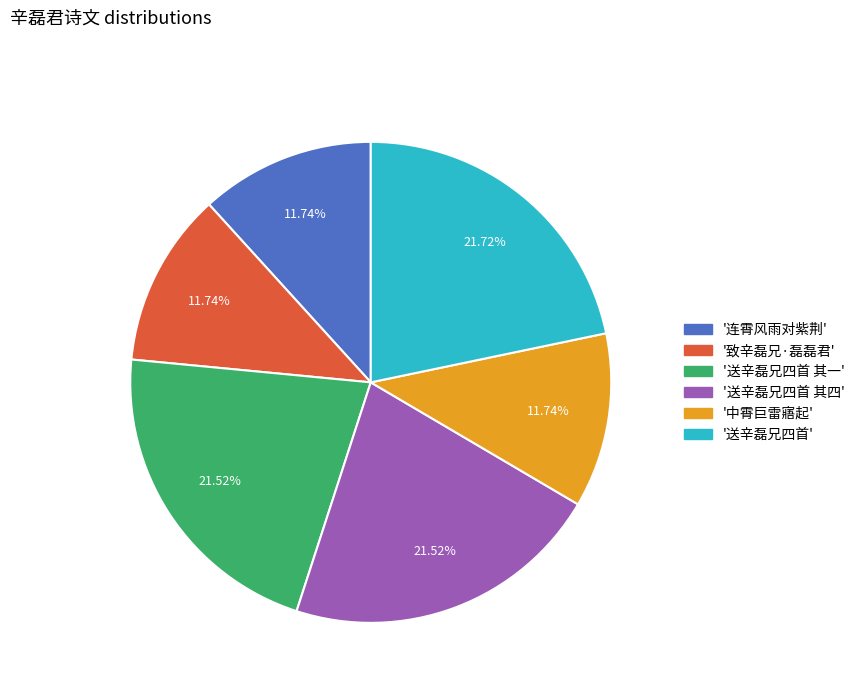

Does any single category account for the majority?

No